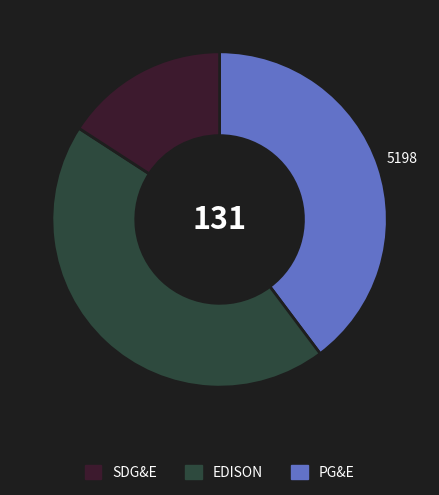

Does any single category account for the majority?

No